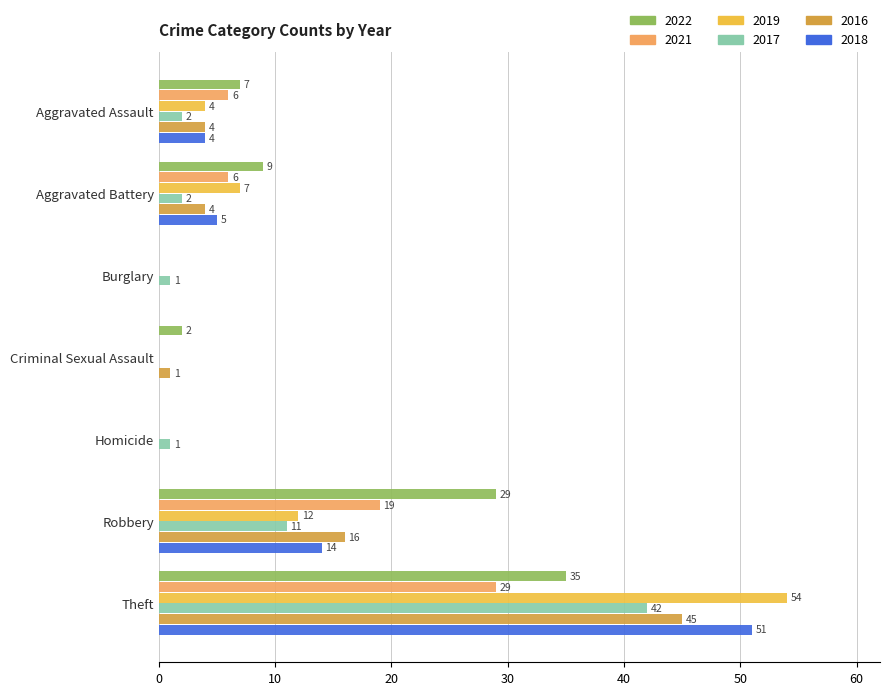

True or false: 2021 has a value of 0 at Burglary.

True